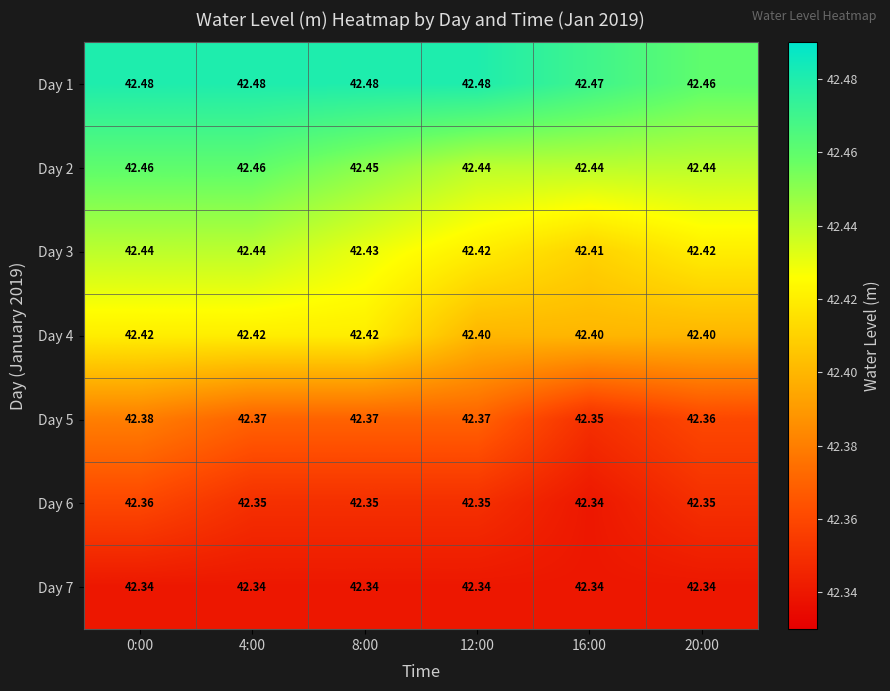

Is the value of Day 6 at 4:00 greater than the value of Day 1 at 4:00?

No